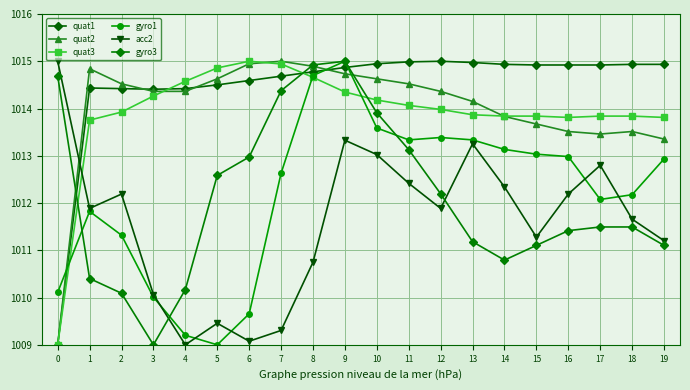

What is the difference between the maximum and minimum values in the gyro1 series?

6.0